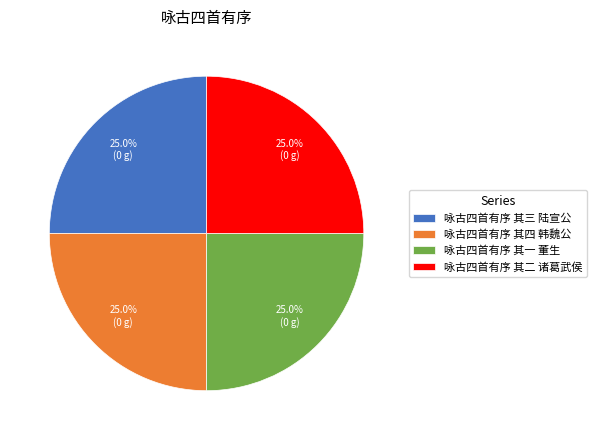

What percentage is the 咏古四首有序 其三 陆宣公 slice, to the nearest percent?

25%